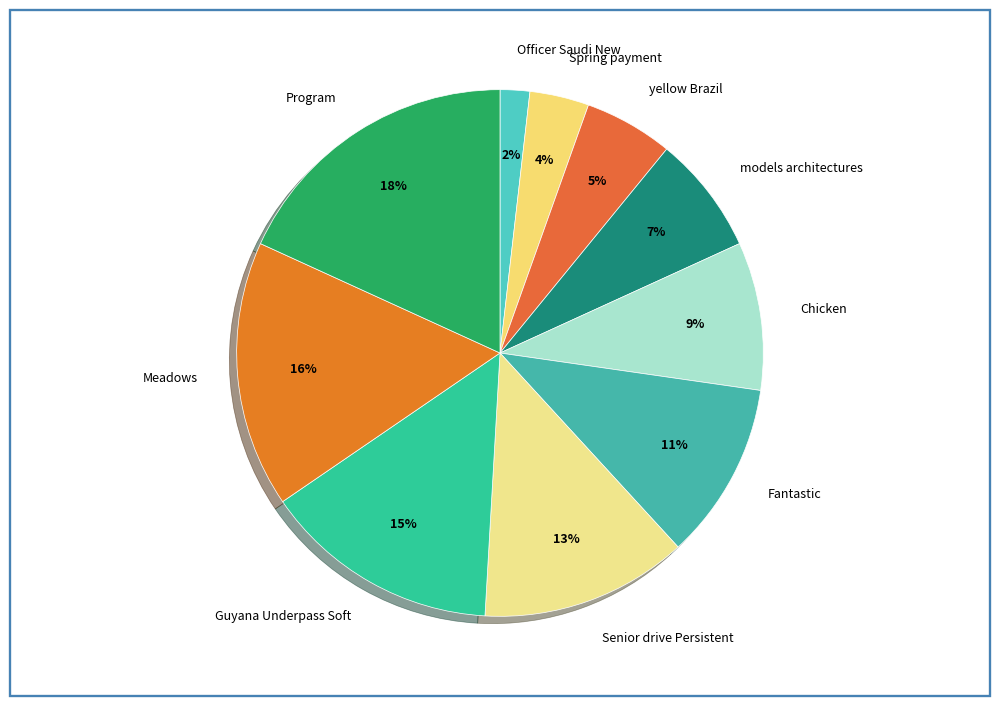

Is the sum of Officer Saudi New and models architectures greater than half?

No